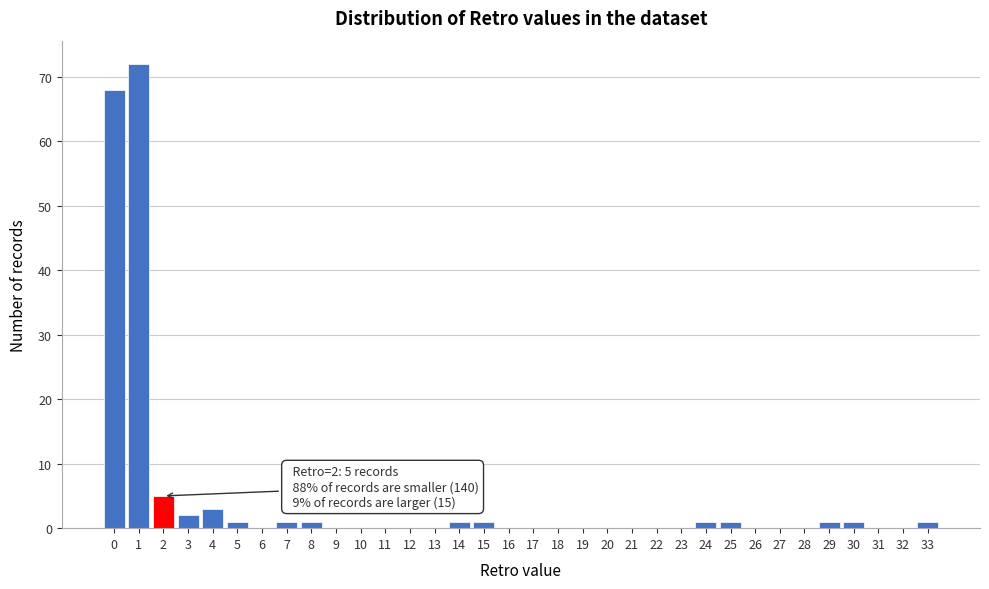

Which range on the x-axis has the tallest bar?

0.5 to 1.5